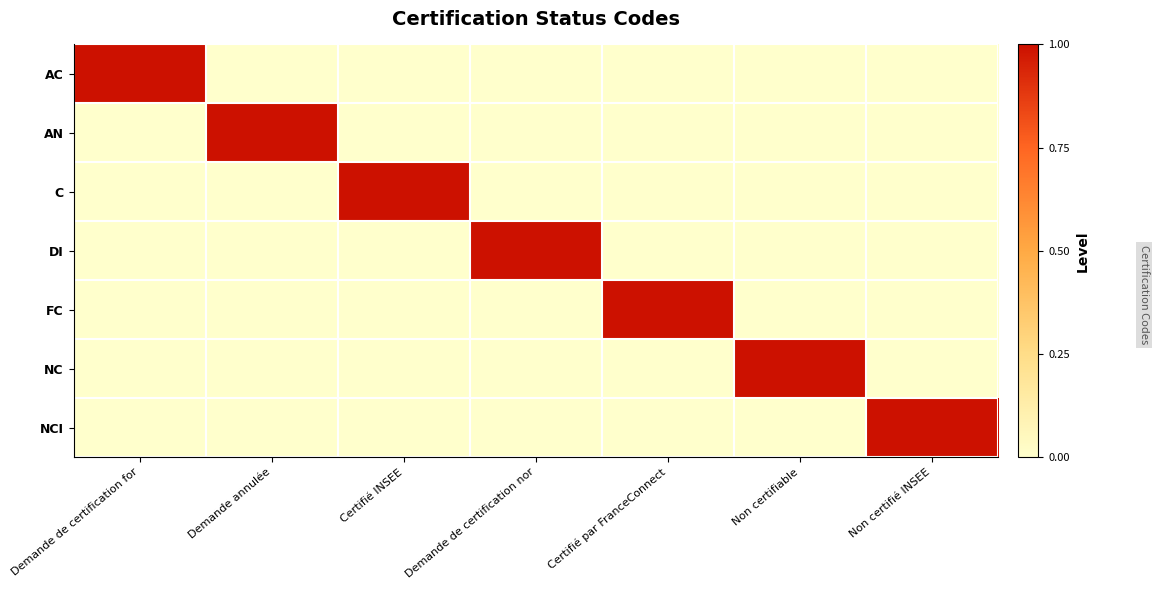

Which series changed the most between Demande annulée and Certifié INSEE?

AN